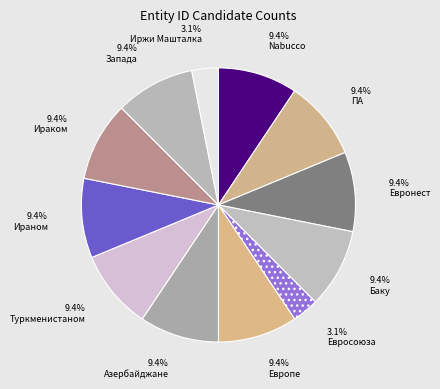

How many segments does this pie chart have?

12